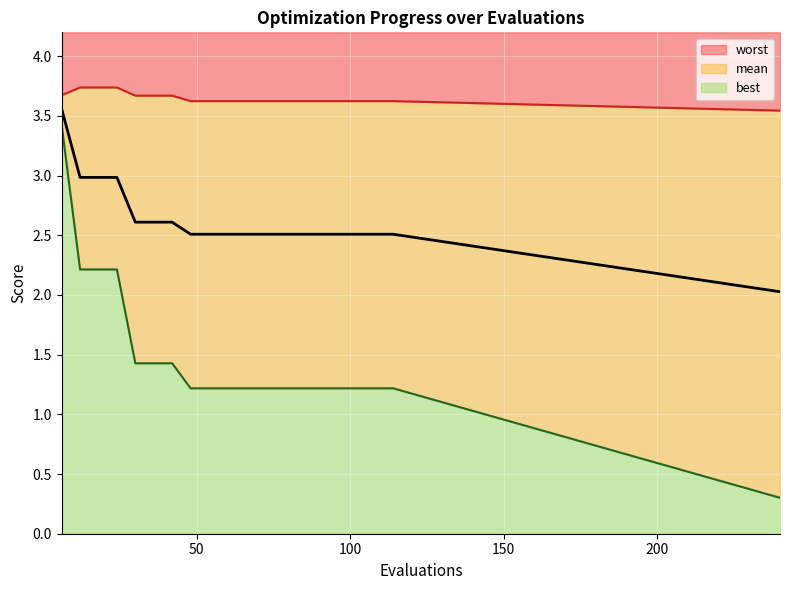

At which label does best reach its minimum?

240